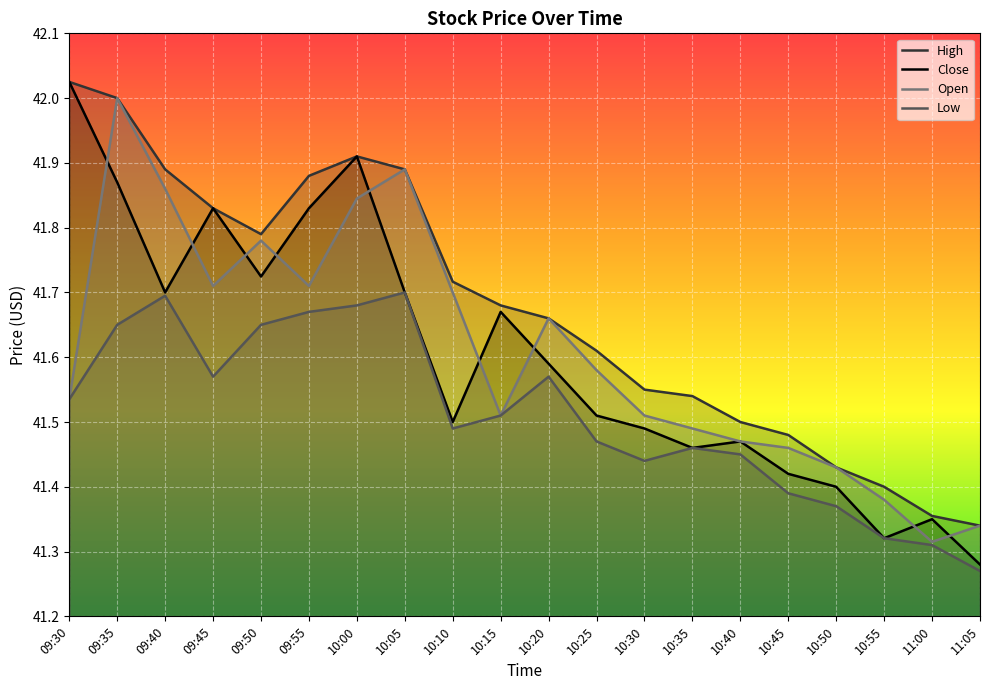

Reading right to left, extract all data points from this chart.

Close: 11:05=41.3	11:00=41.3	10:55=41.3	10:50=41.4	10:45=41.4	10:40=41.5	10:35=41.5	10:30=41.5	10:25=41.5	10:20=41.6	10:15=41.7	10:10=41.5	10:05=41.7	10:00=41.9	09:55=41.8	09:50=41.7	09:45=41.8	09:40=41.7	09:35=41.9	09:30=42.0
High: 11:05=41.3	11:00=41.4	10:55=41.4	10:50=41.4	10:45=41.5	10:40=41.5	10:35=41.5	10:30=41.5	10:25=41.6	10:20=41.7	10:15=41.7	10:10=41.7	10:05=41.9	10:00=41.9	09:55=41.9	09:50=41.8	09:45=41.8	09:40=41.9	09:35=42.0	09:30=42.0
Low: 11:05=41.3	11:00=41.3	10:55=41.3	10:50=41.4	10:45=41.4	10:40=41.5	10:35=41.5	10:30=41.4	10:25=41.5	10:20=41.6	10:15=41.5	10:10=41.5	10:05=41.7	10:00=41.7	09:55=41.7	09:50=41.7	09:45=41.6	09:40=41.7	09:35=41.7	09:30=41.5
Open: 11:05=41.3	11:00=41.3	10:55=41.4	10:50=41.4	10:45=41.5	10:40=41.5	10:35=41.5	10:30=41.5	10:25=41.6	10:20=41.7	10:15=41.5	10:10=41.7	10:05=41.9	10:00=41.8	09:55=41.7	09:50=41.8	09:45=41.7	09:40=41.9	09:35=42.0	09:30=41.5